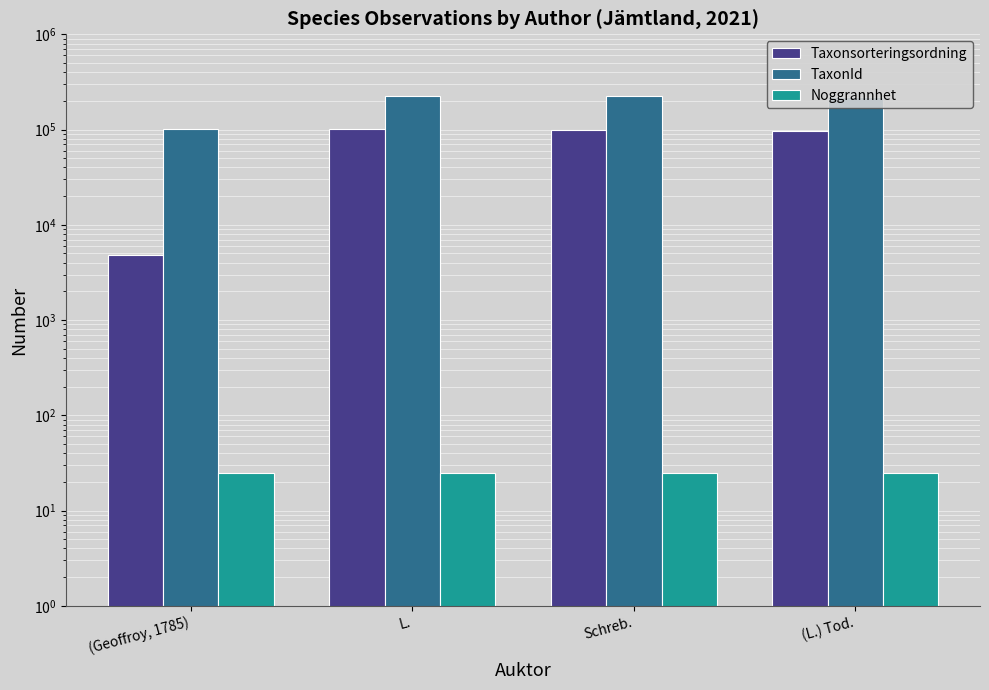

What is the value of the Taxonsorteringsordning bar at the 2nd from the left?

101680